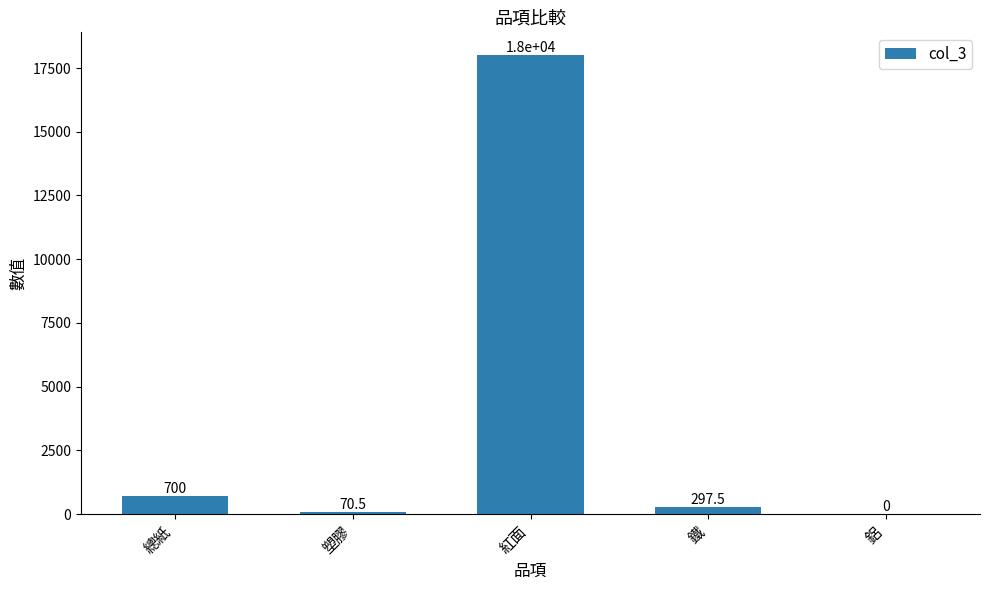

What is the sum of all values?

19068.0